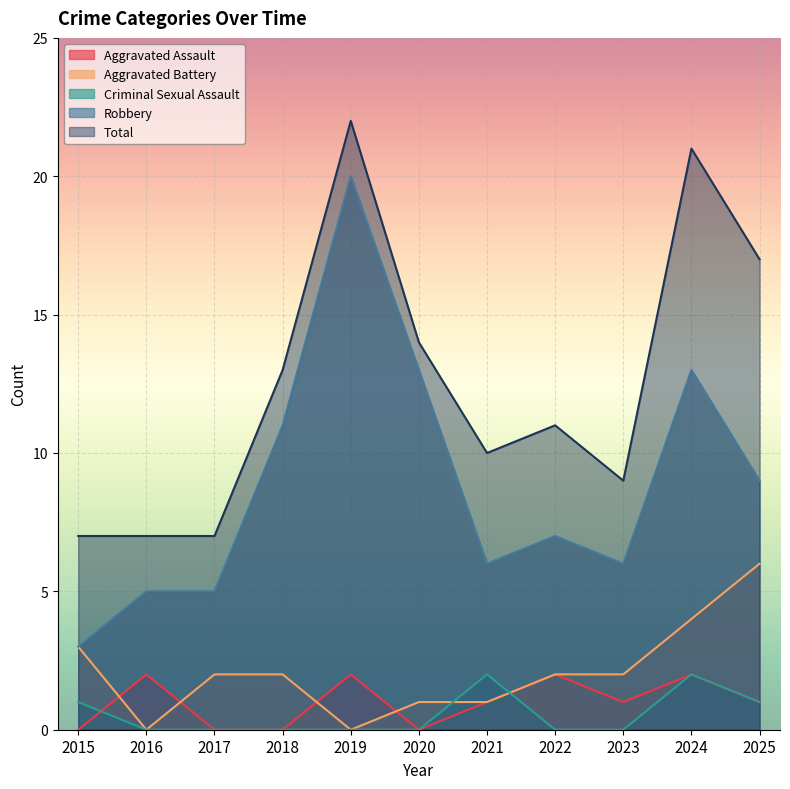

The value of Aggravated Assault at 2020 is 0. True or false?

True